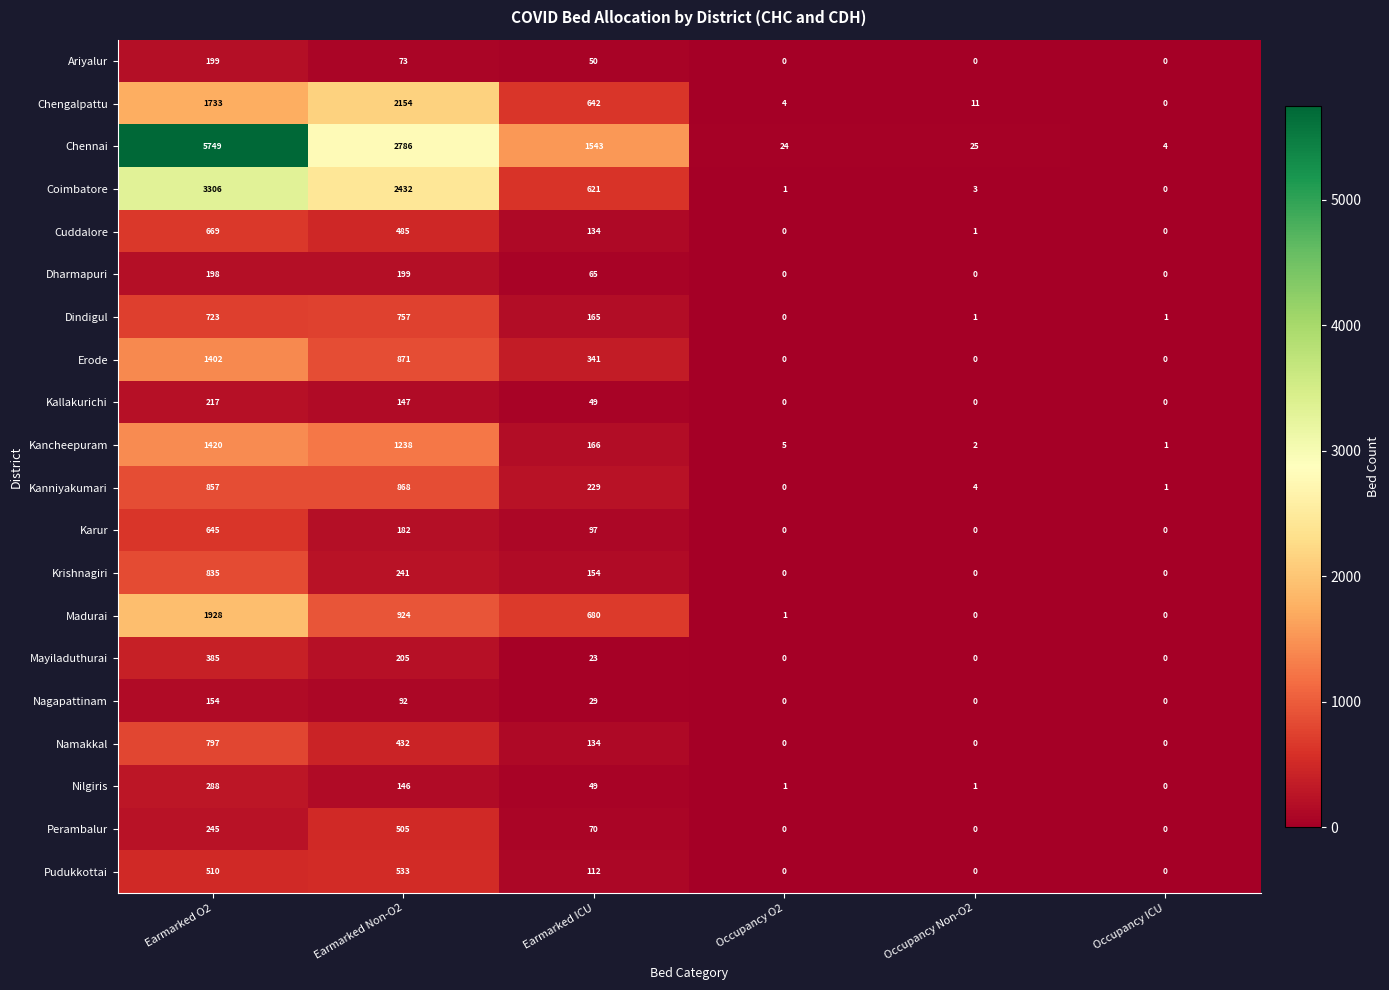

What is the sum of all Namakkal values?

1363